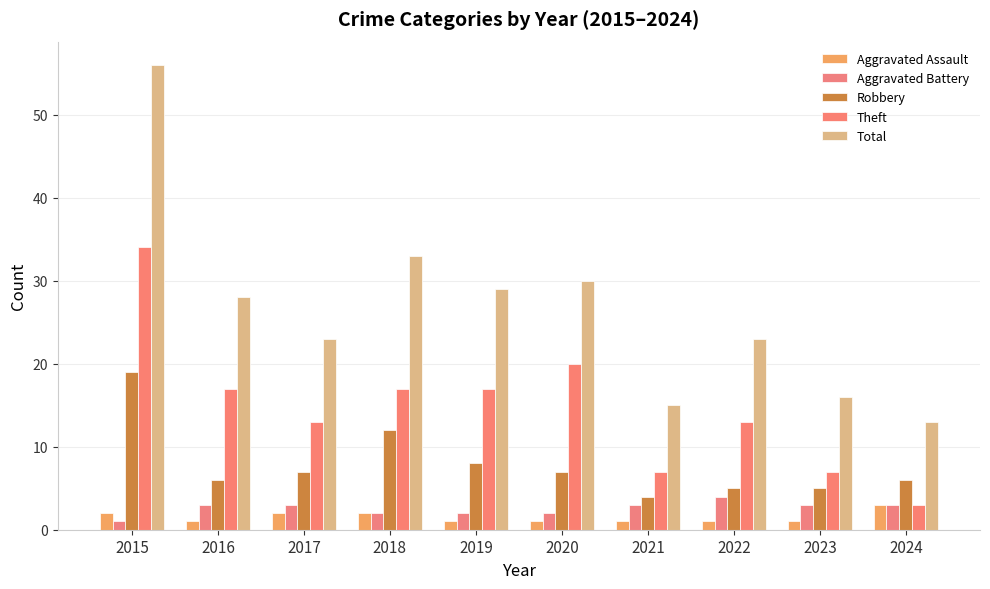

At 2015, list the series in order from smallest to largest.

Aggravated Battery, Aggravated Assault, Robbery, Theft, Total